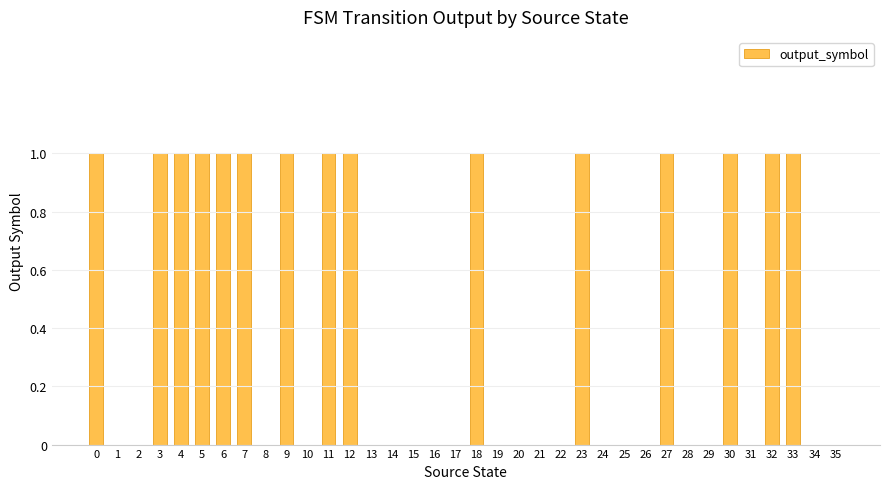

The chart shows a value of 1 at 30. True or false?

True